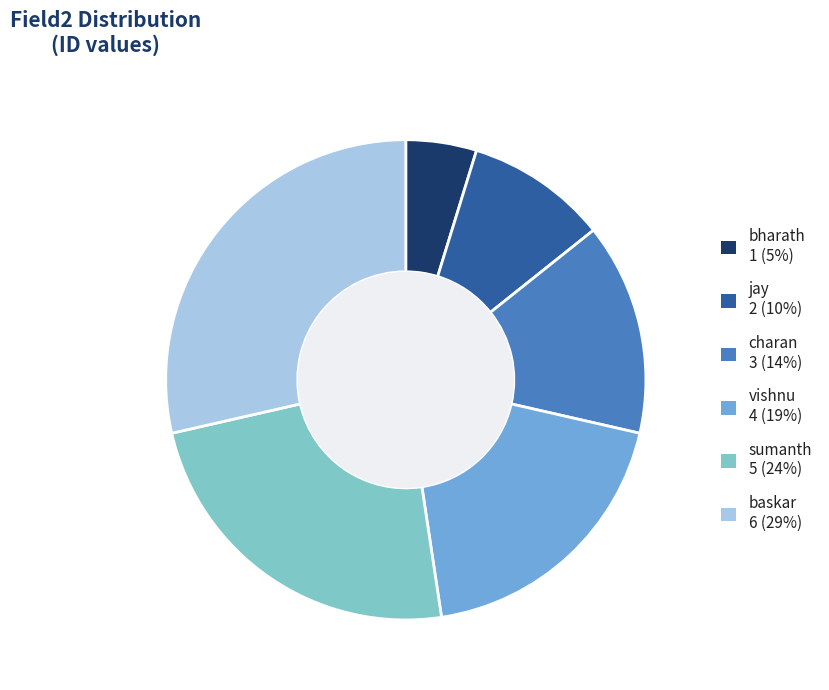

The bharath slice represents 5% of the pie. True or false?

True